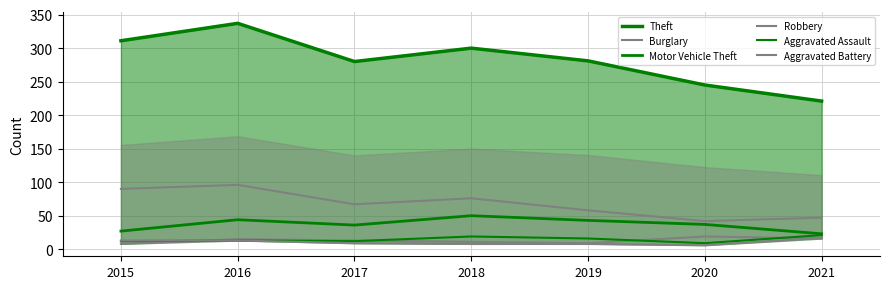

Between 2016 and 2015, which is larger?

2016